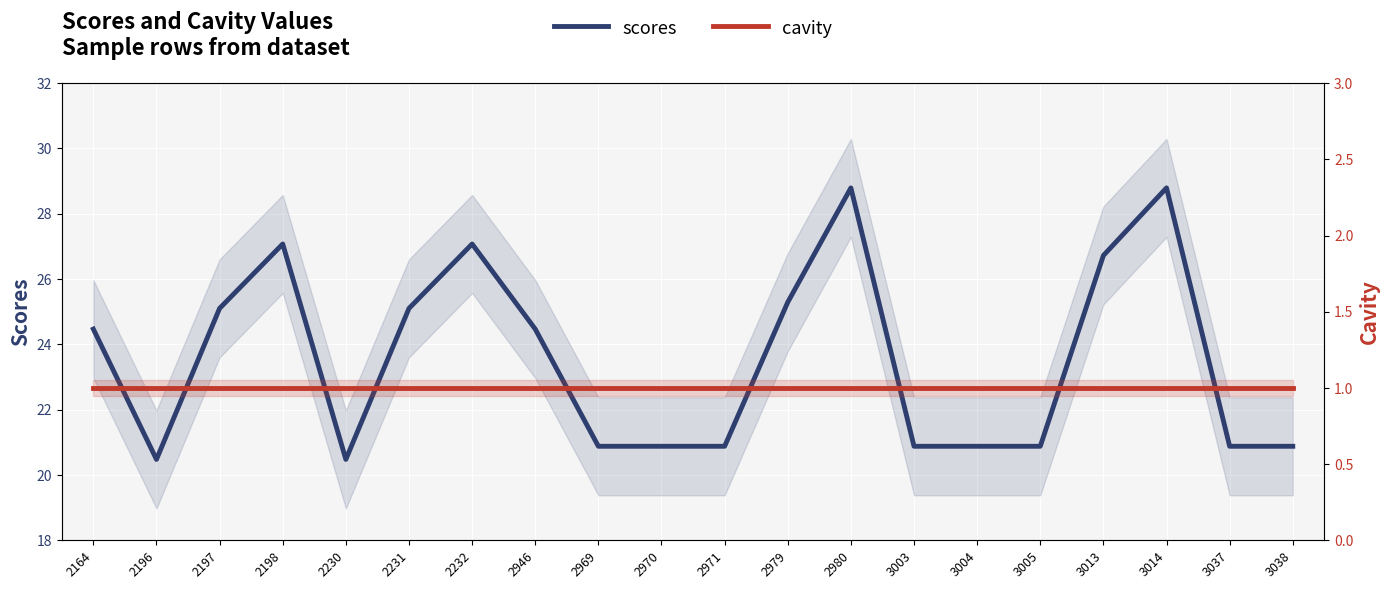

Count the number of data series in this chart.

2